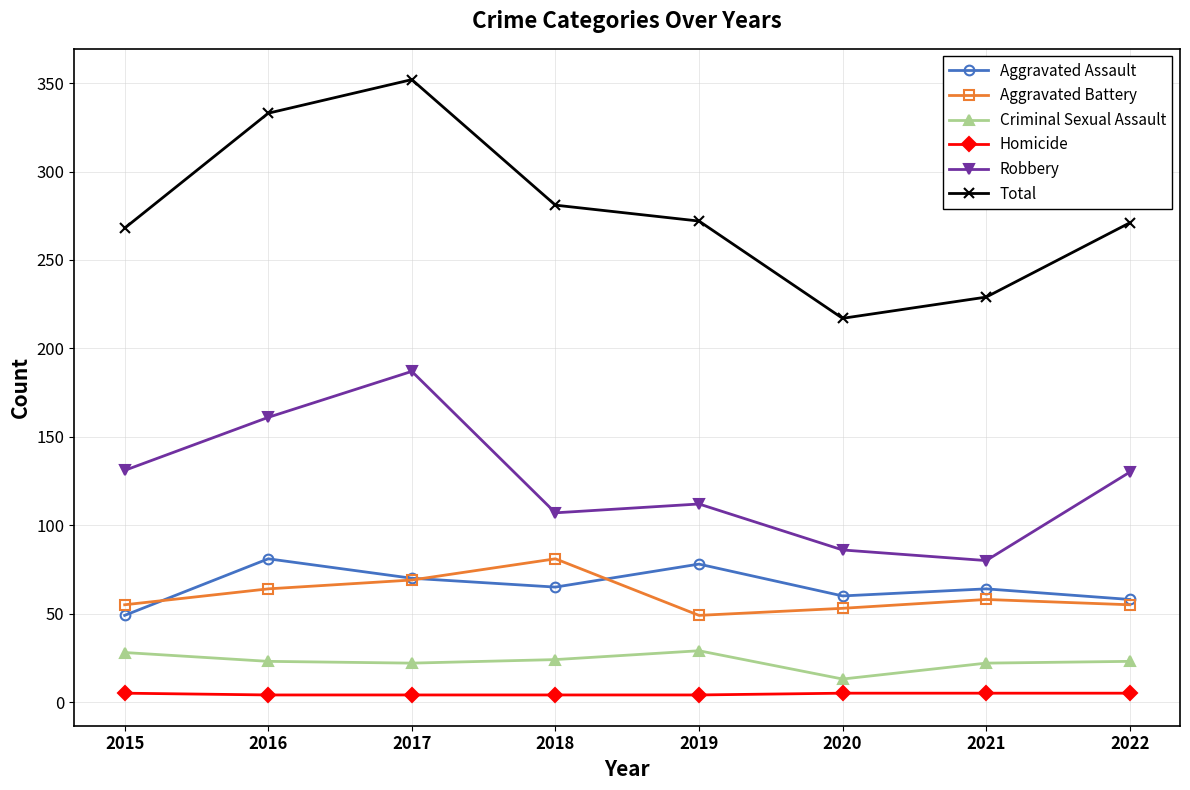

At how many categories does at least one series exceed 207?

8